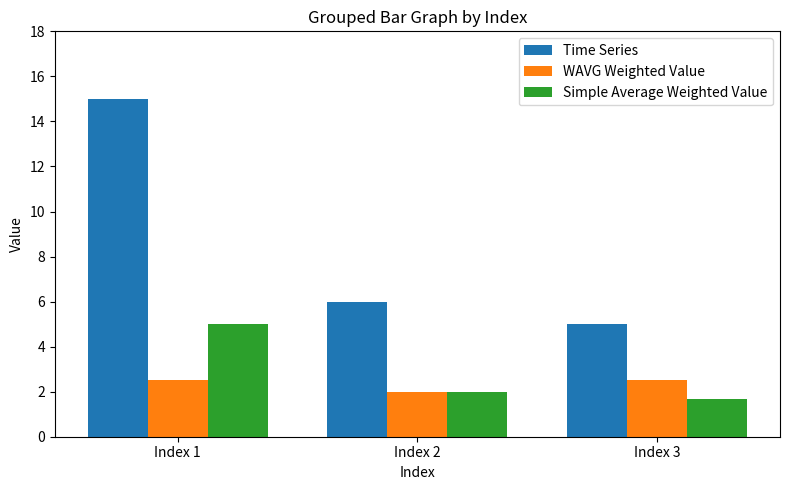

What are all the series names shown in the legend?

Time Series, WAVG Weighted Value, Simple Average Weighted Value